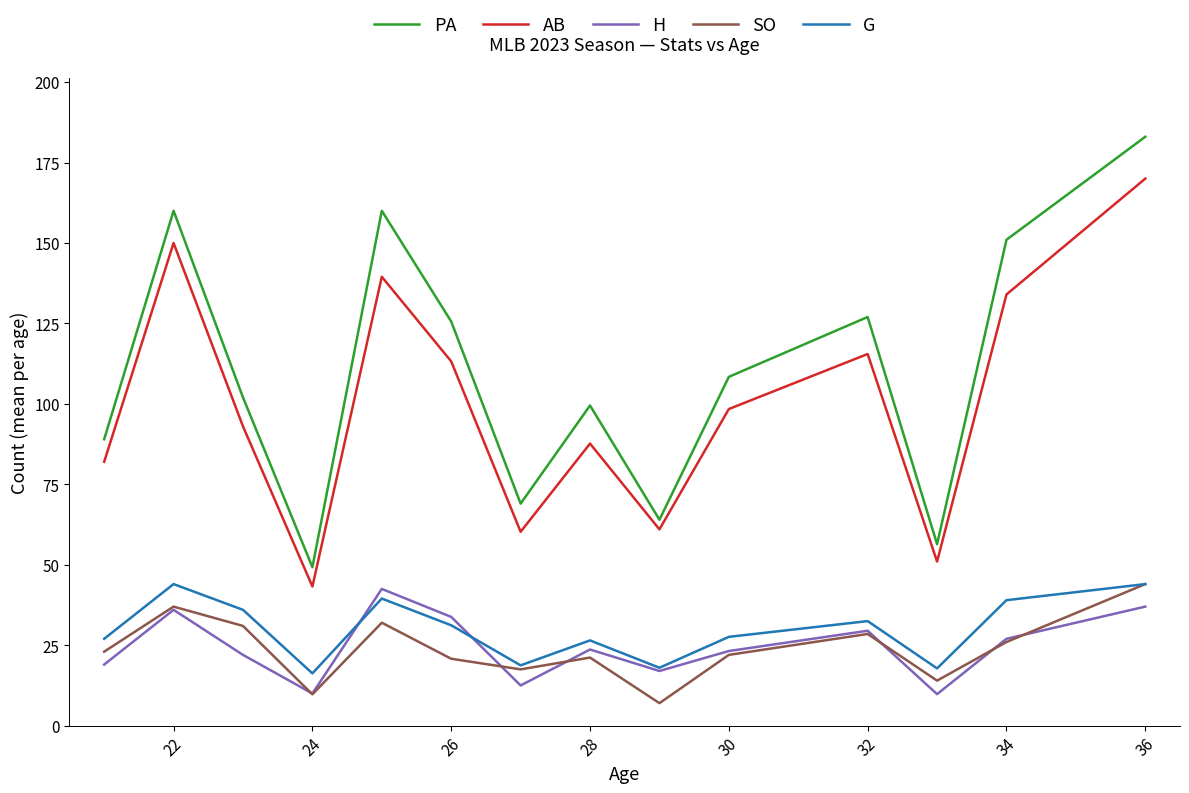

True or false: G has more than 0 points higher than both neighbors.

True